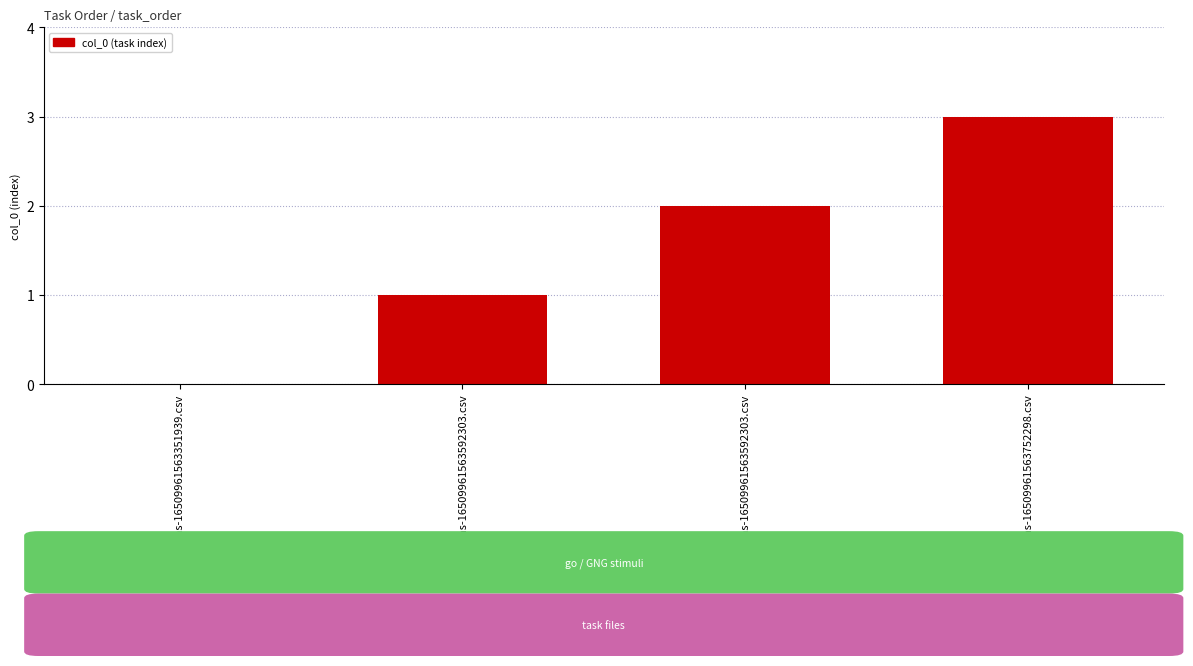

Which label corresponds to the largest value in the chart?

GNG_stims-16509961563752298.csv